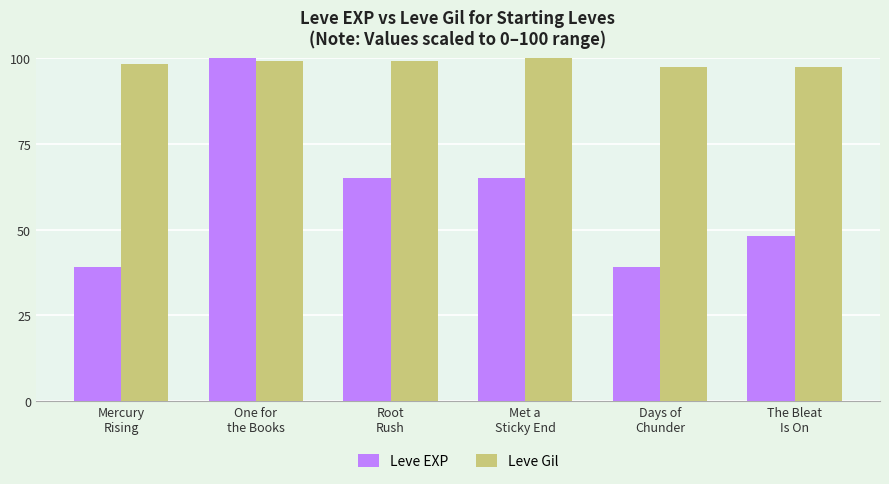

True or false: Leve Gil has a value of 143.8 at The Bleat
Is On.

False